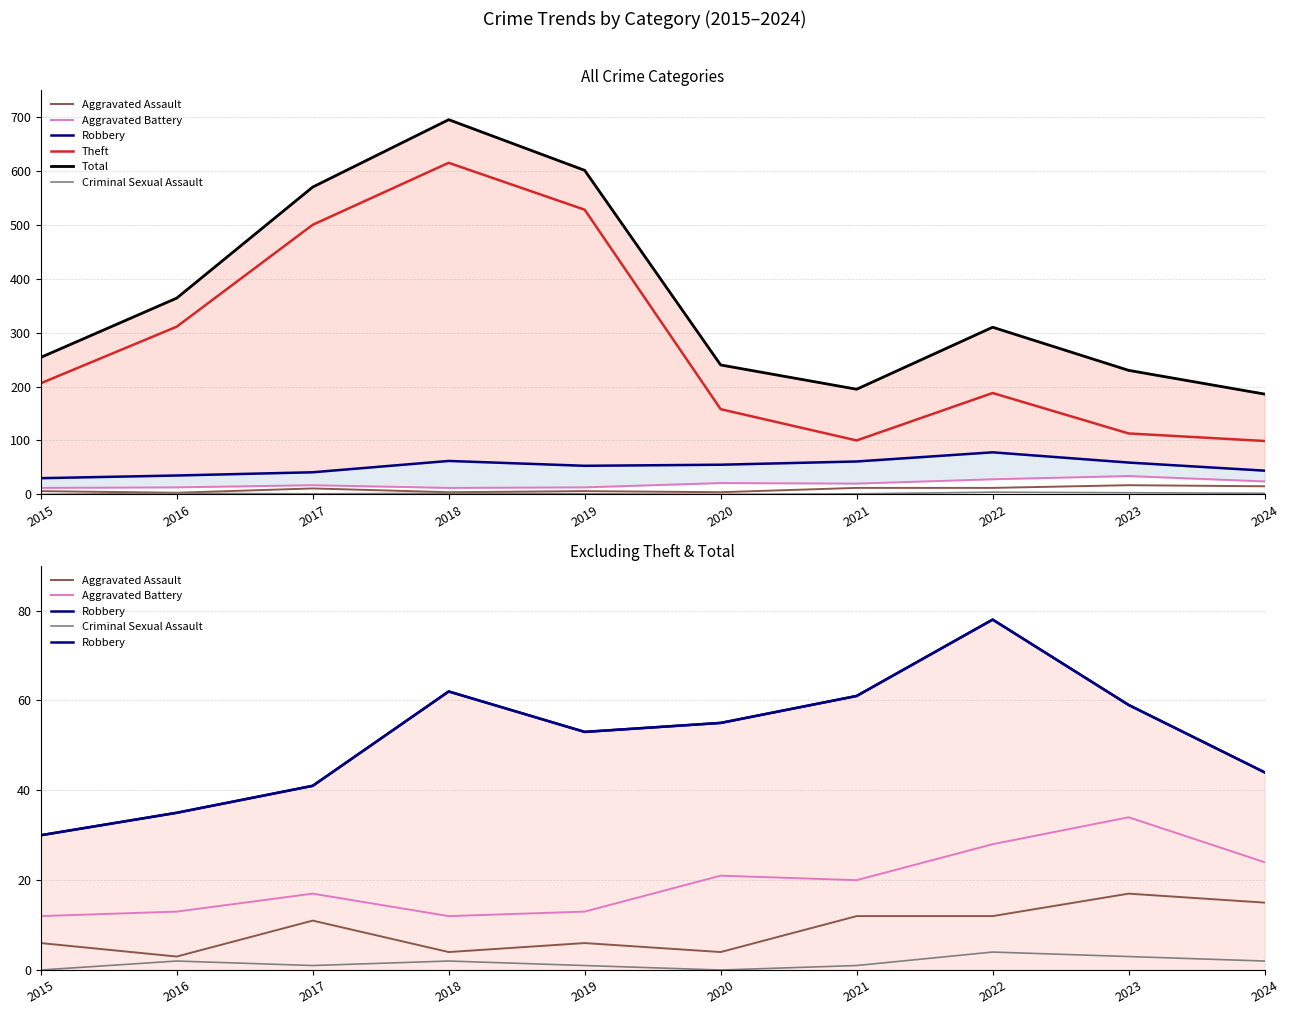

Where is the first local maximum for Theft?

2018